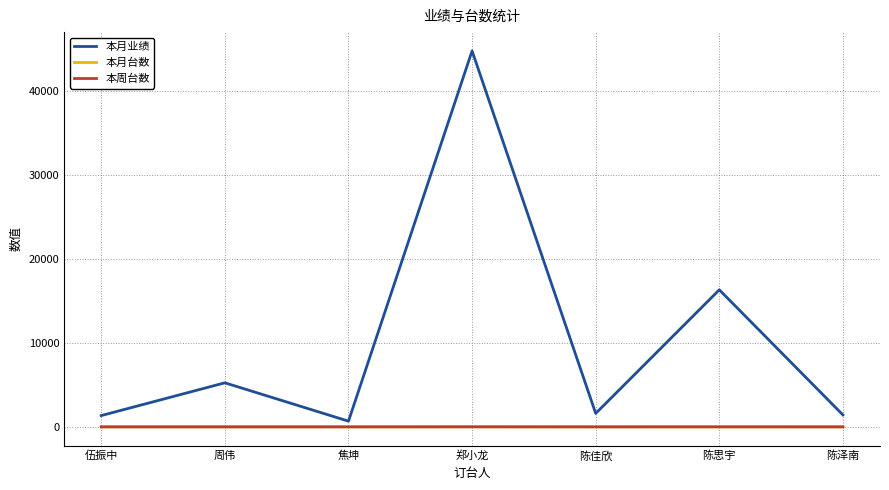

What is the sum of the 本月业绩 values at 陈泽南 and 周伟?

6663